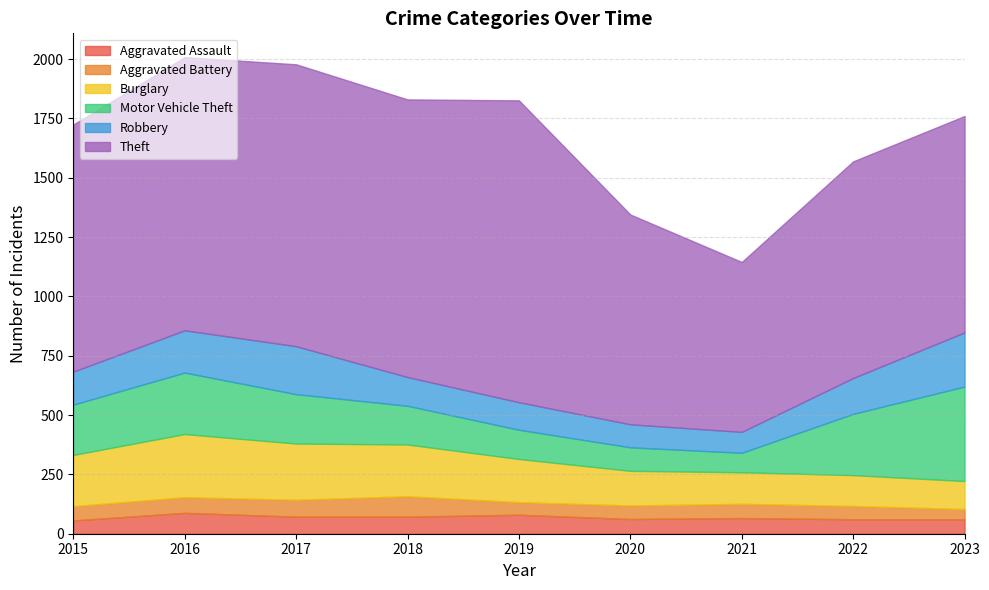

Reading left to right, extract all data points from this chart.

Aggravated Assault: 2015=56	2016=88	2017=72	2018=72	2019=80	2020=62	2021=66	2022=61	2023=61
Aggravated Battery: 2015=60	2016=66	2017=71	2018=86	2019=53	2020=57	2021=60	2022=56	2023=43
Burglary: 2015=216	2016=266	2017=237	2018=218	2019=182	2020=146	2021=133	2022=130	2023=118
Motor Vehicle Theft: 2015=212	2016=259	2017=208	2018=163	2019=123	2020=99	2021=82	2022=258	2023=398
Robbery: 2015=139	2016=178	2017=202	2018=121	2019=116	2020=97	2021=88	2022=151	2023=228
Theft: 2015=1041	2016=1151	2017=1188	2018=1170	2019=1272	2020=884	2021=716	2022=913	2023=912